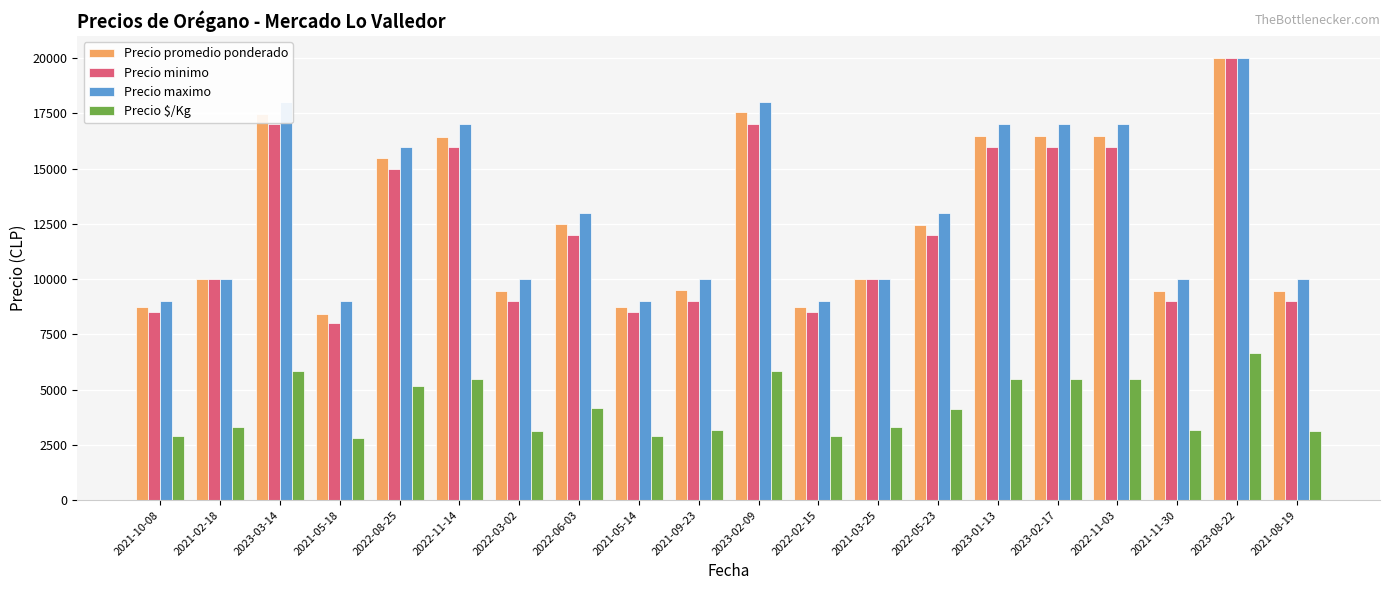

How many categories are shown in the chart?

20